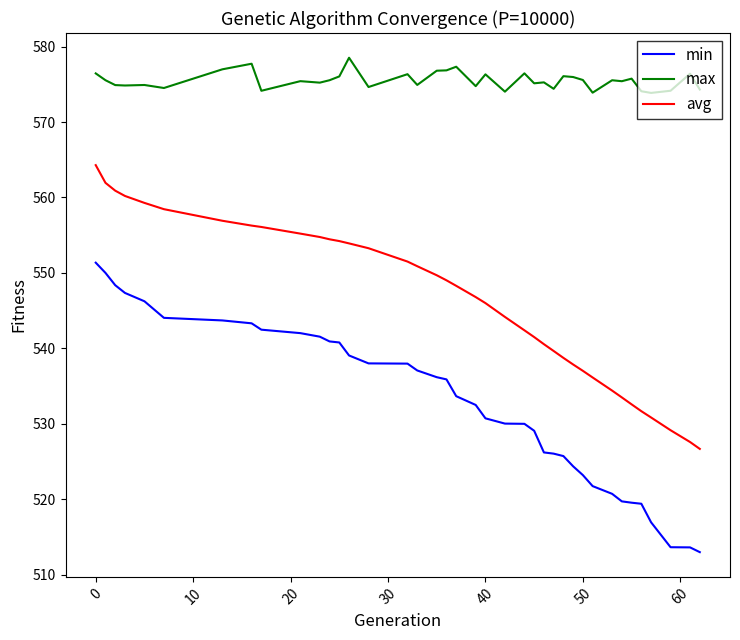

What is the smallest value displayed?

513.0